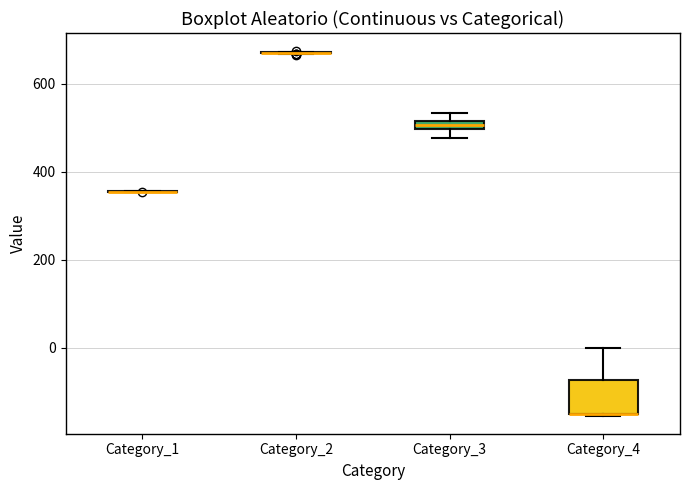

Where does the upper whisker of the box for Category_4 end on the y-axis? The values are not printed on the chart, so give them approximately, as read against the axis.

0